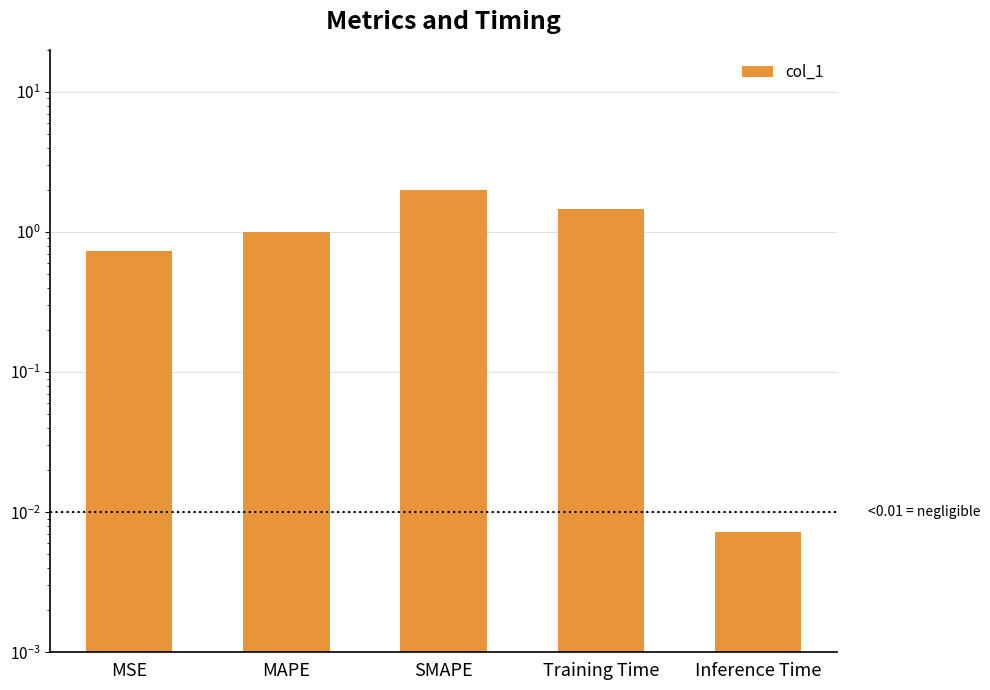

Are the bars grouped side by side (vs. stacked)?

No